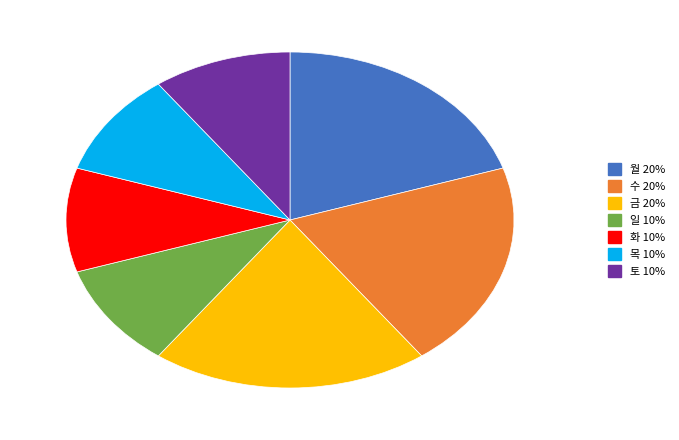

Is there any slice that represents more than half of the pie?

No